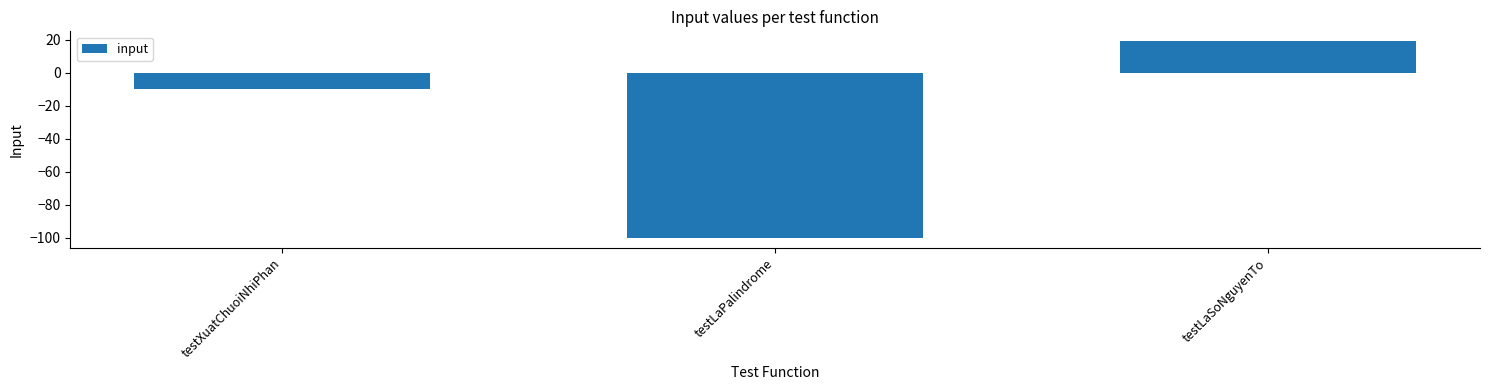

How many values are above zero?

1